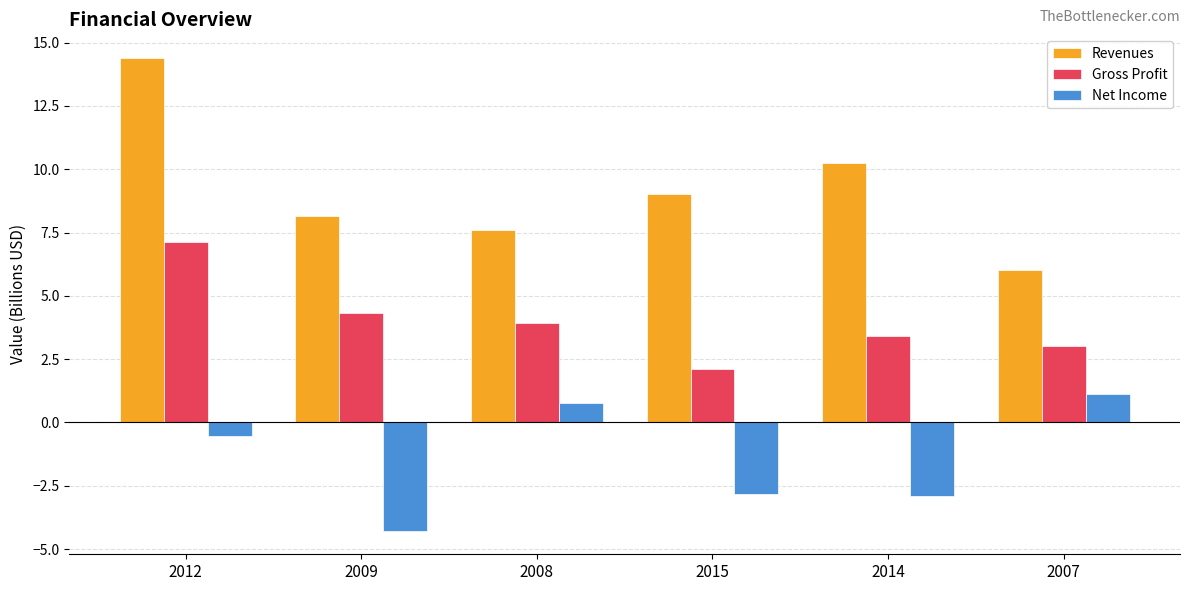

At which category does the chart reach its peak across all series?

2012